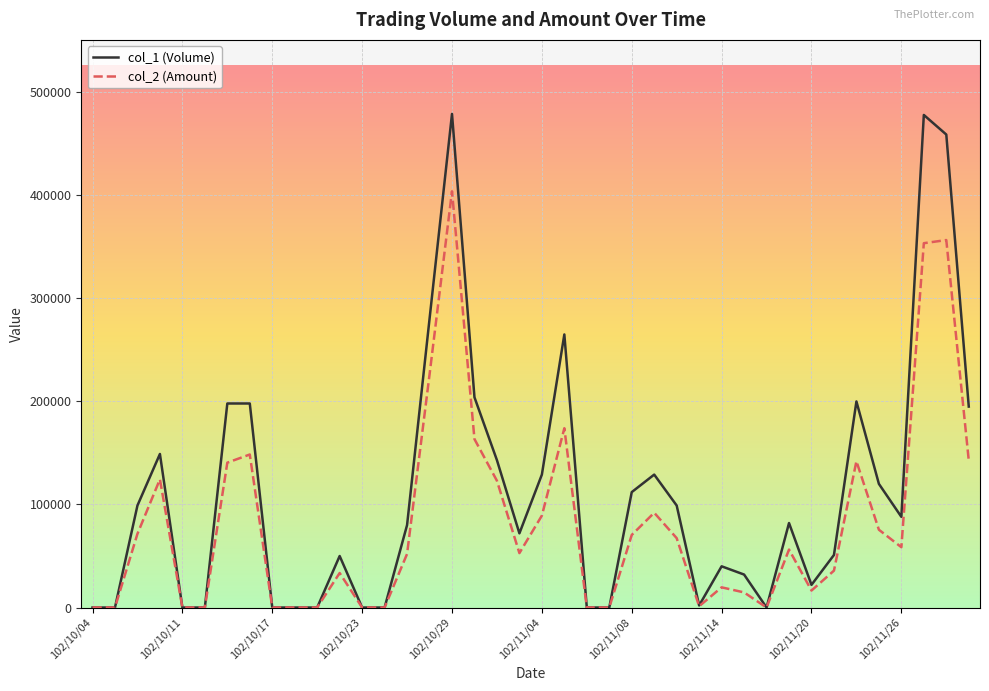

List the series in order of their peak value, highest first.

col_1 (Volume), col_2 (Amount)